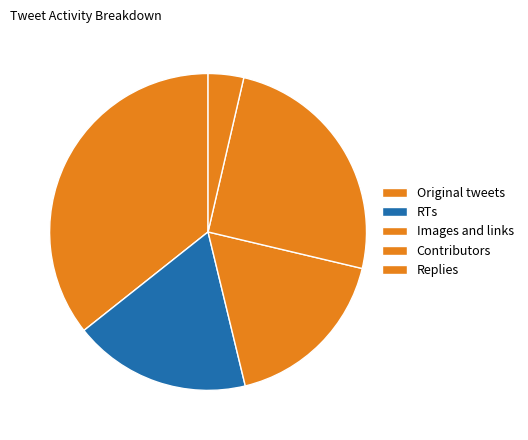

How many segments does this pie chart have?

5